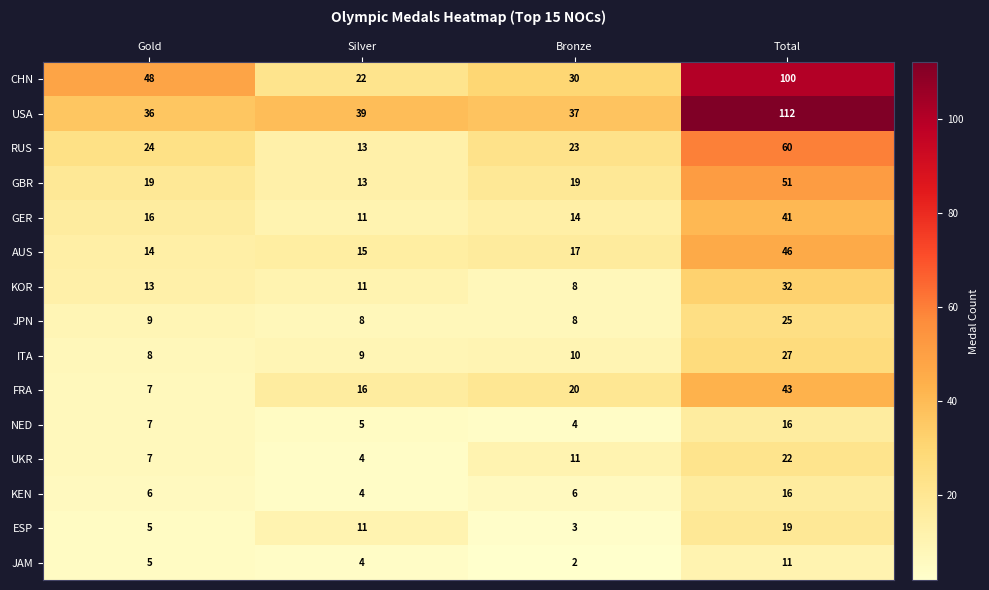

The CHN series shows 22 at Silver. True or false?

True